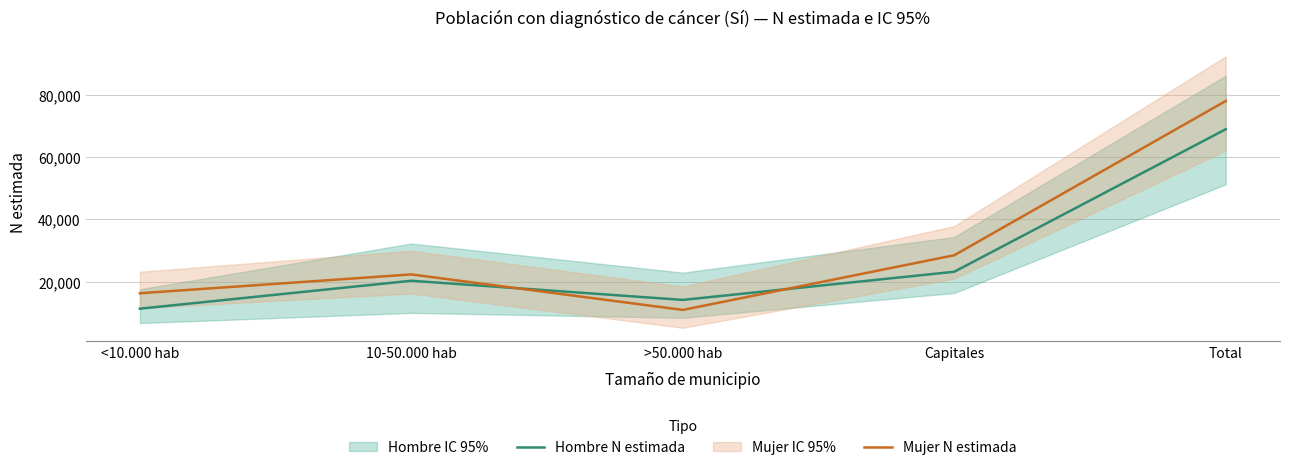

How many categories are shown in the chart?

5